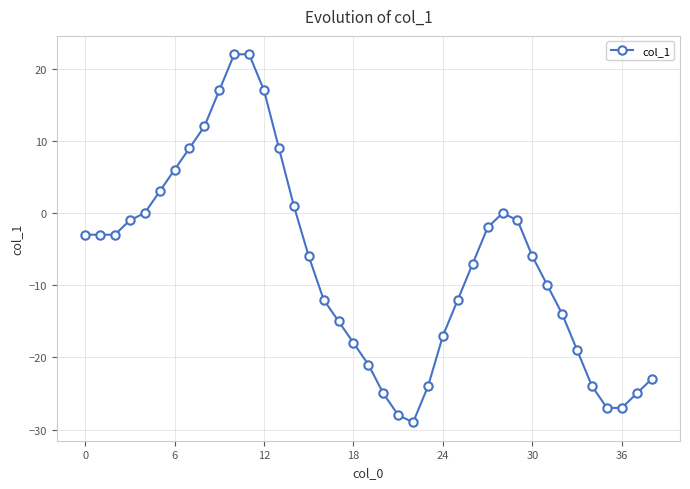

What is the difference between the second highest and second lowest values?

50